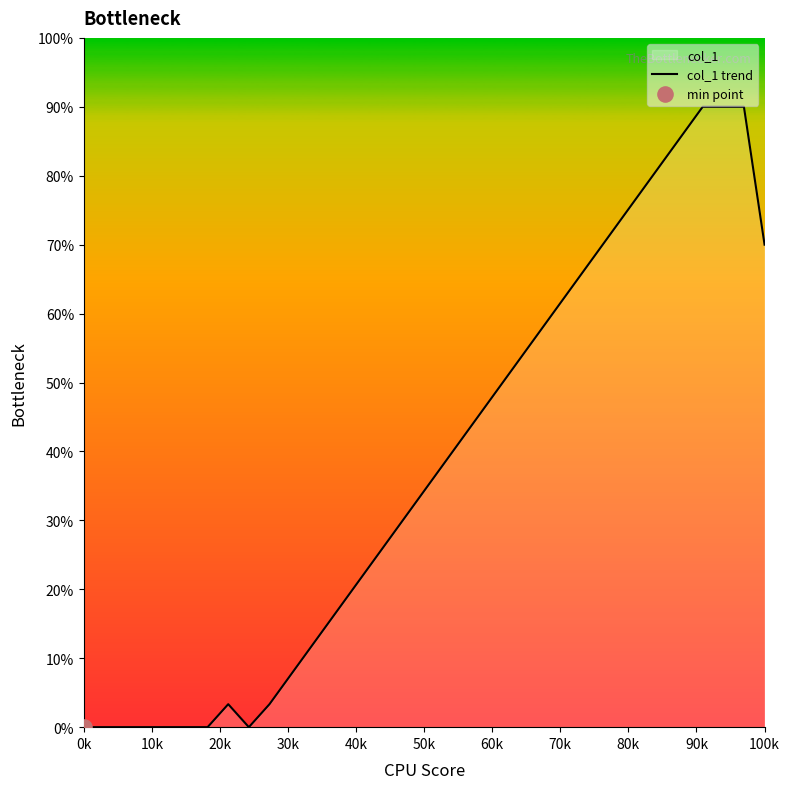

At which label is the value closest to 45?

100k